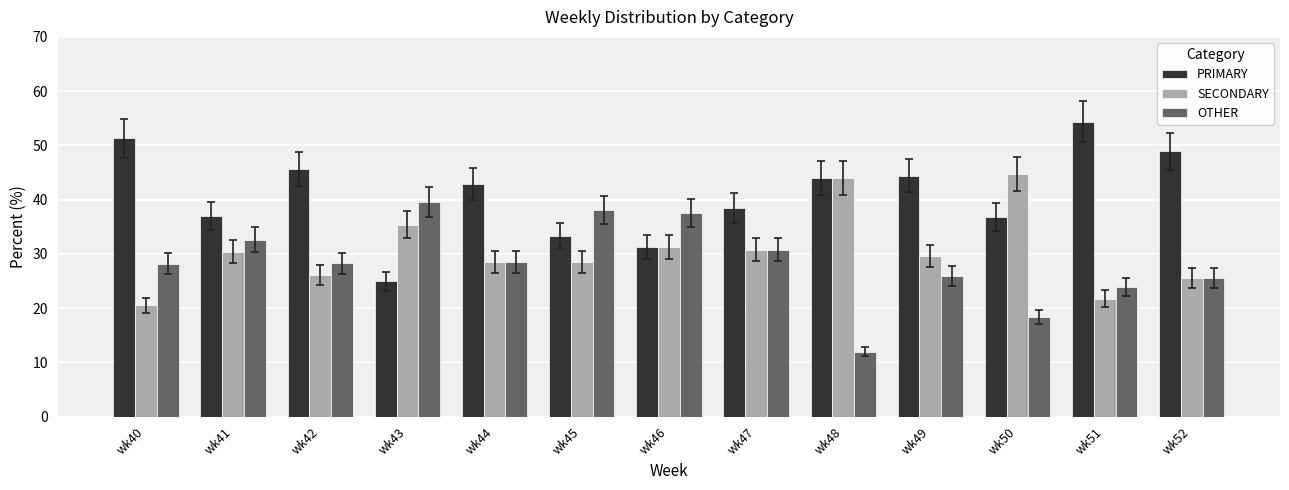

True or false: PRIMARY has a value of 54.3 at wk51.

True